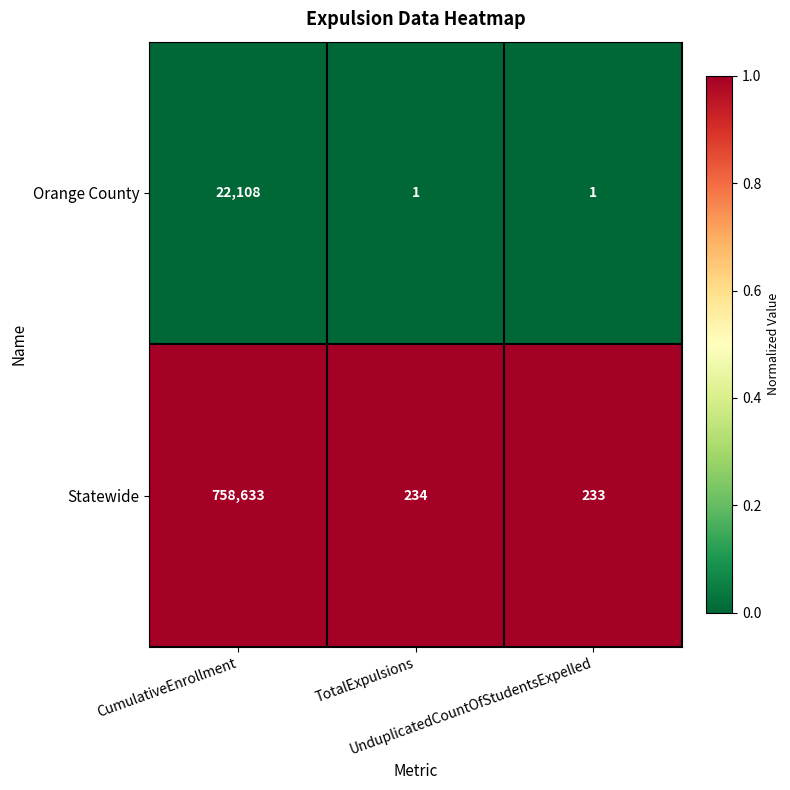

What is the maximum value shown in the chart?

758633